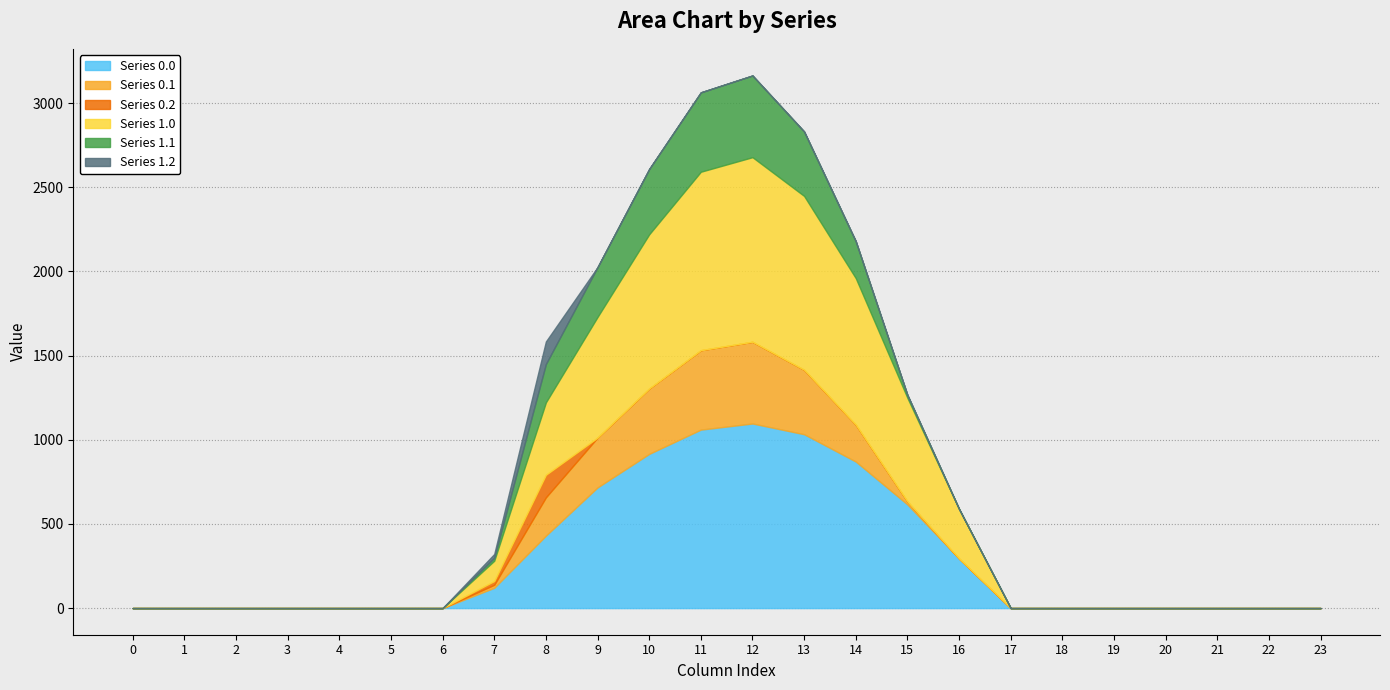

True or false: Series 0.2 has more than 0 points higher than both neighbors.

True